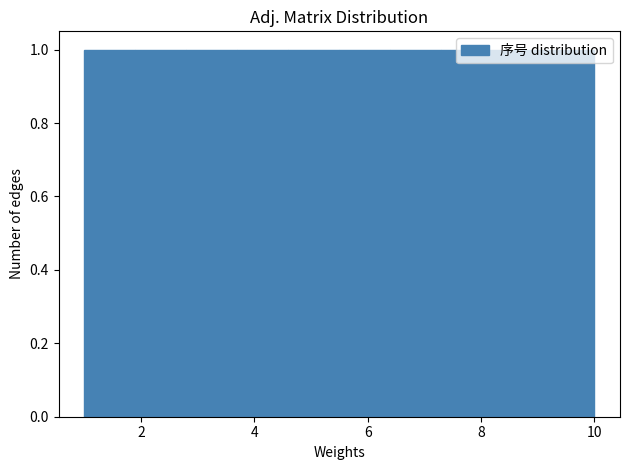

Reading left to right, list every bar in this chart as the range it spans on the x-axis followed by its height. Neither the bar edges nor the heights are printed on the chart, so give them approximately, as read against the axes.

1.0 to 1.9: 1
1.9 to 2.8: 1
2.8 to 3.7: 1
3.7 to 4.6: 1
4.6 to 5.5: 1
5.5 to 6.4: 1
6.4 to 7.3: 1
7.3 to 8.2: 1
8.2 to 9.1: 1
9.1 to 10.0: 1